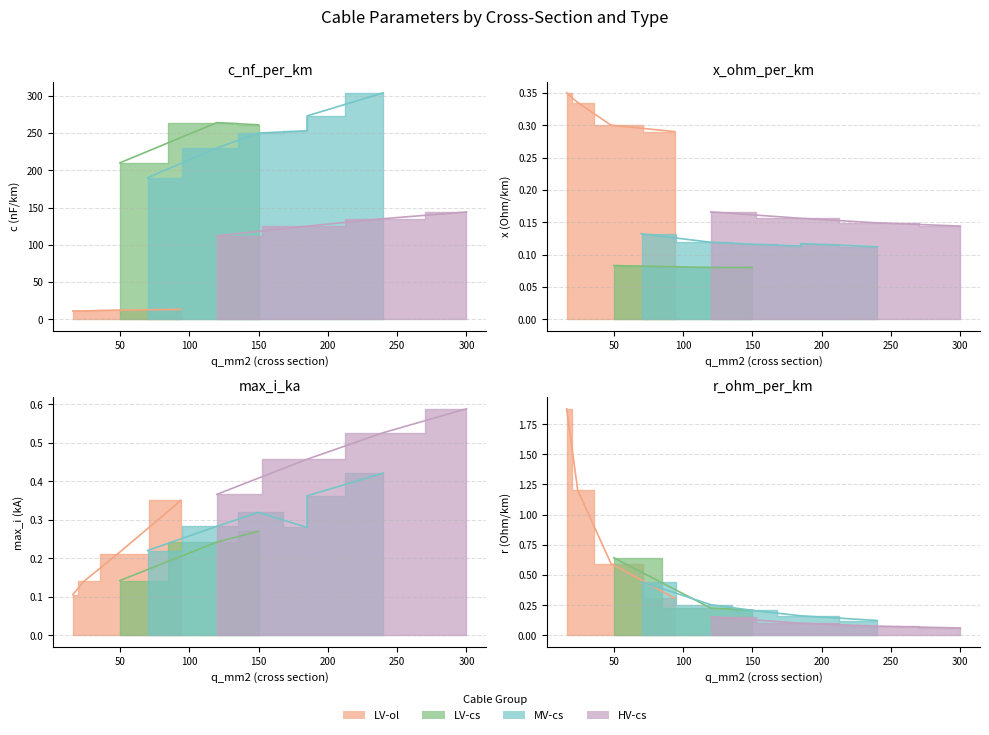

The value of max_i_ka at 300 is 0.6. True or false?

True